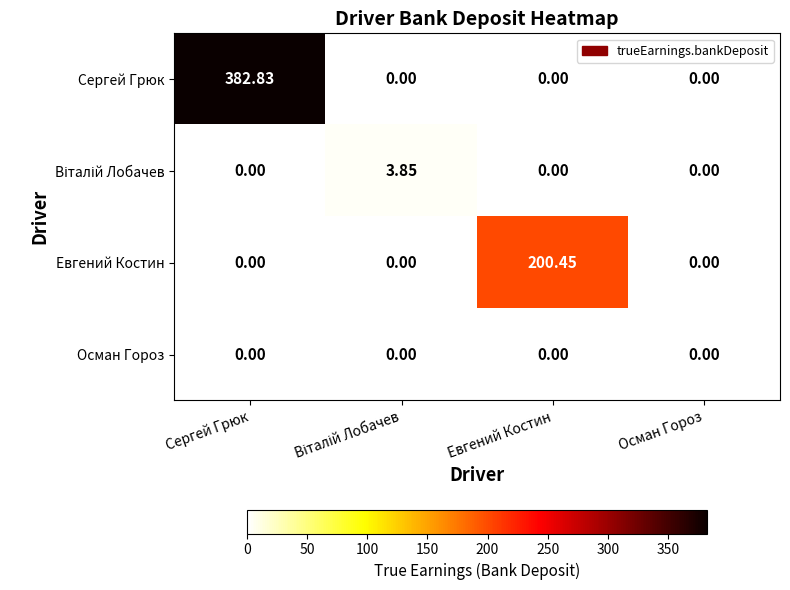

At which category is the sum across all series the highest?

Сергей Грюк